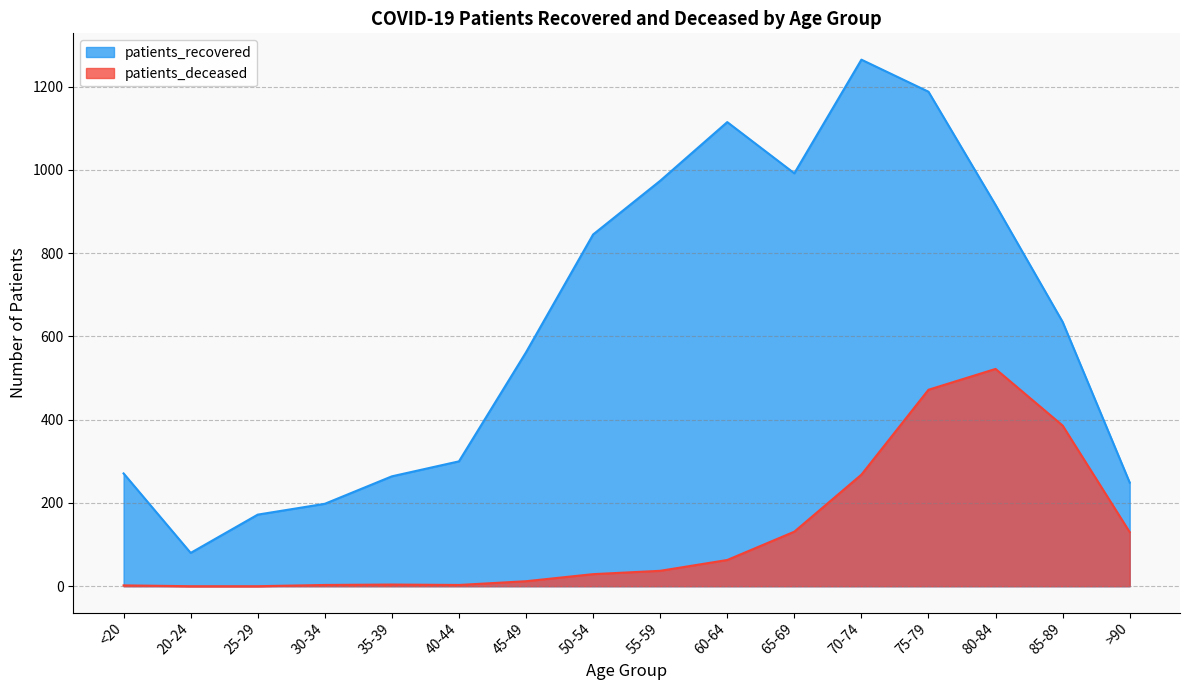

Where is the first local maximum for patients_recovered?

60-64